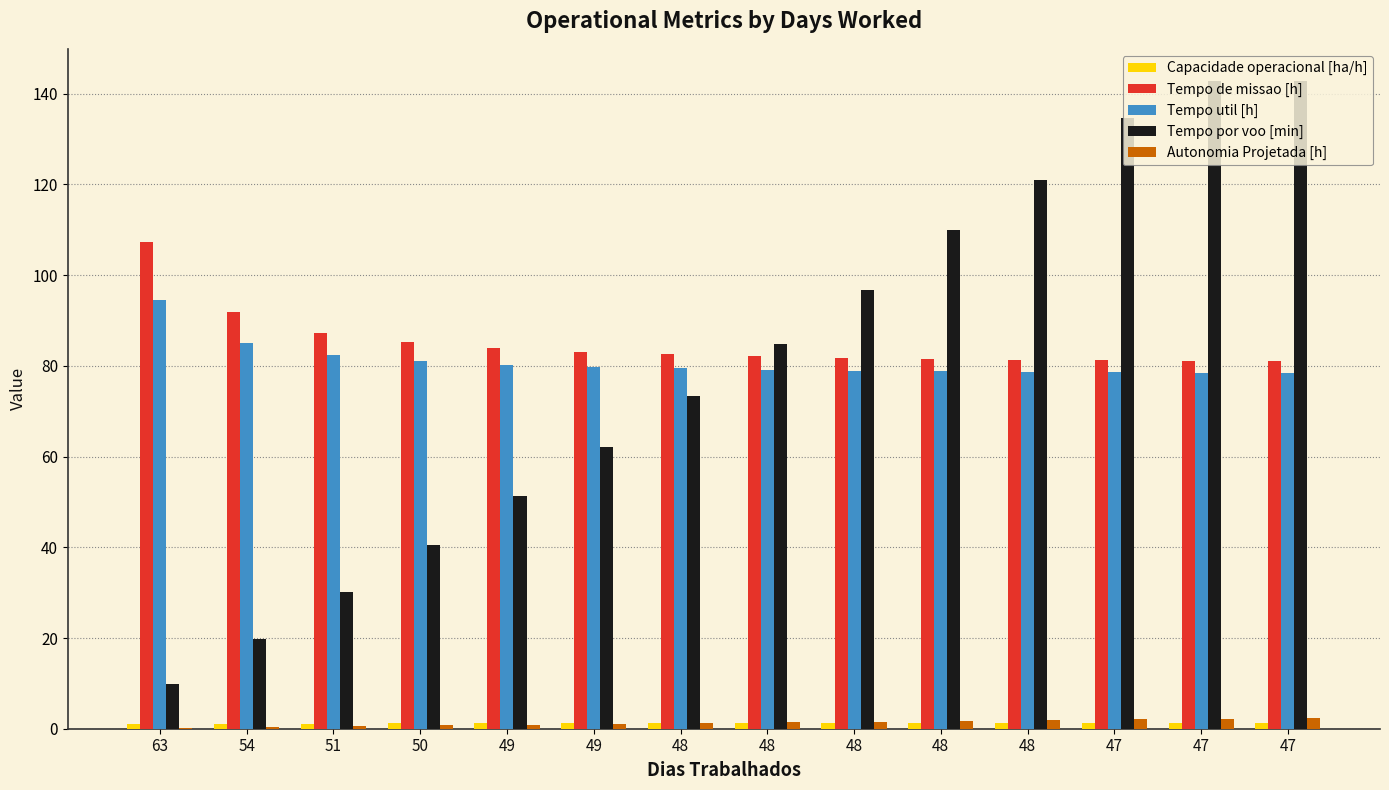

At 47, list the series in order from smallest to largest.

Capacidade operacional [ha/h], Autonomia Projetada [h], Tempo util [h], Tempo de missao [h], Tempo por voo [min]